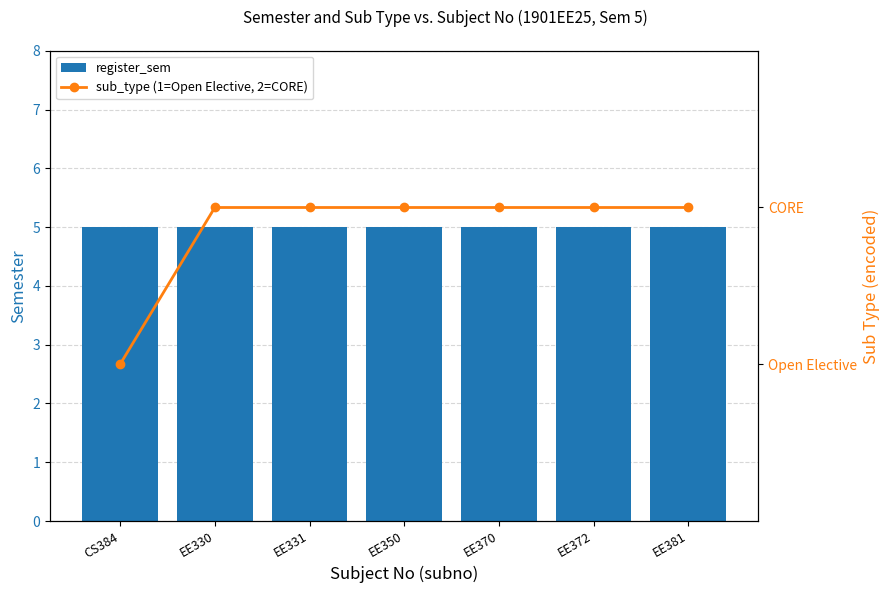

What is the maximum value for register_sem?

5